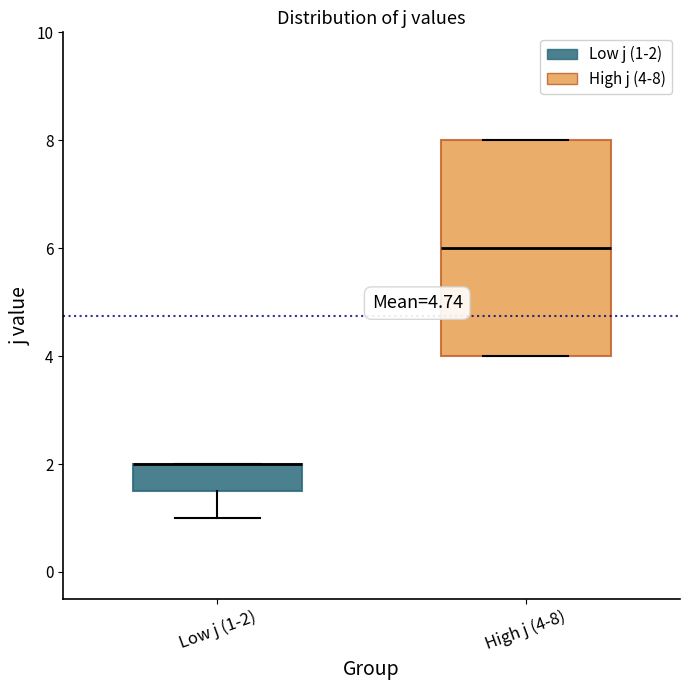

Where is the upper edge of the box for Low j (1-2) on the y-axis? The values are not printed on the chart, so give them approximately, as read against the axis.

2.0